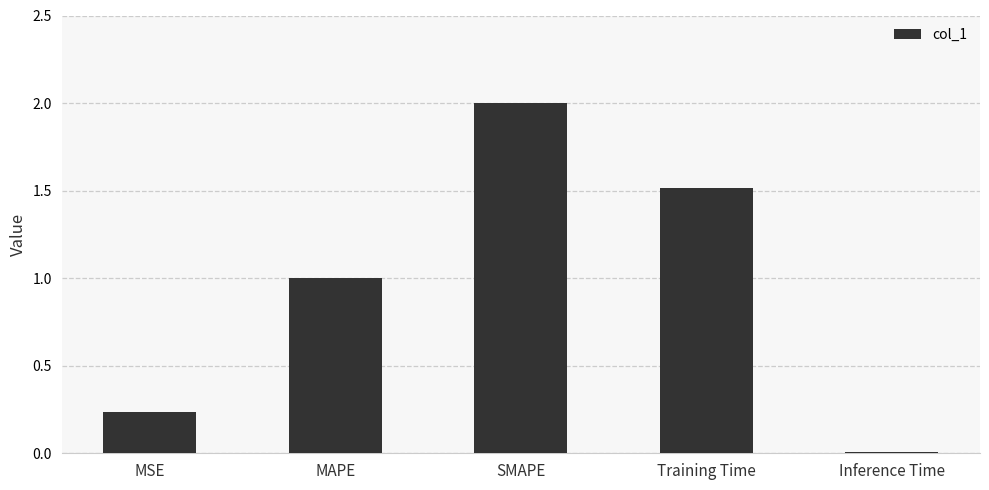

Which label corresponds to the largest value in the chart?

SMAPE